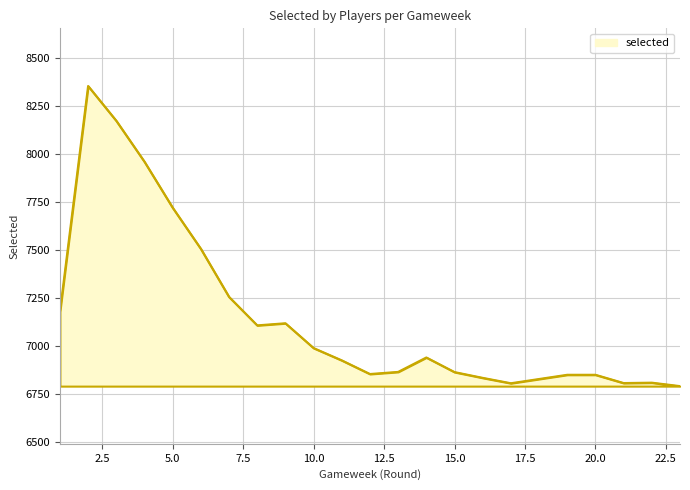

What is the minimum value shown in the chart?

6792